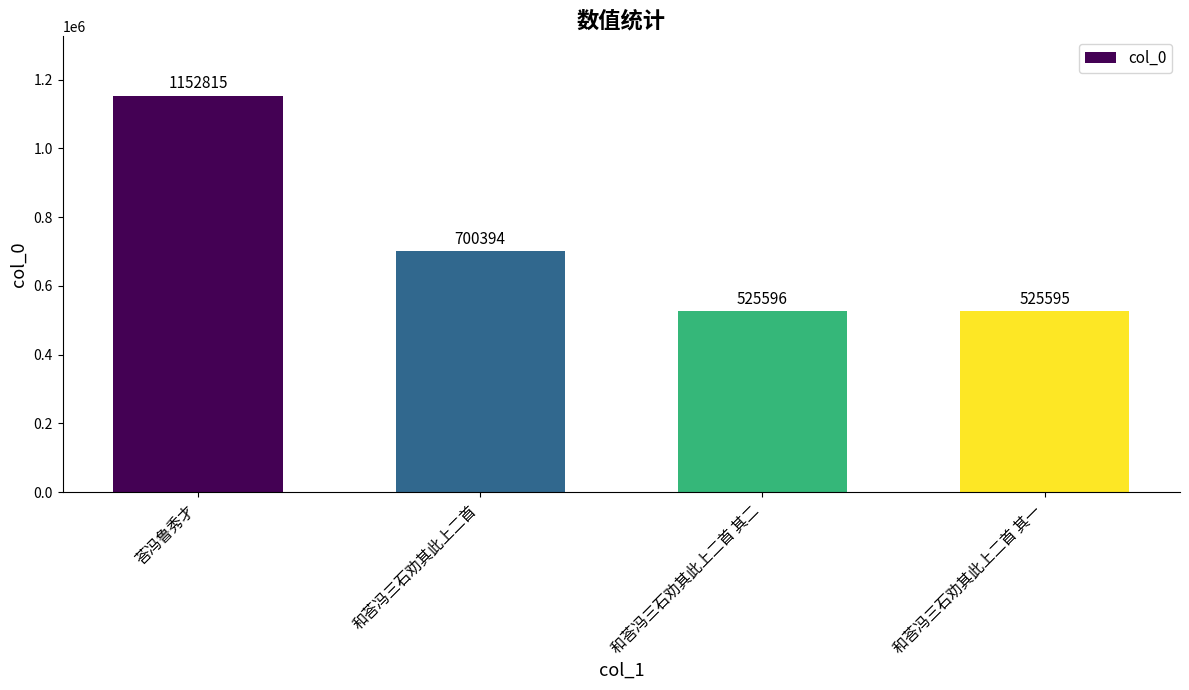

Between 和荅冯三石劝其此上二首 and 和荅冯三石劝其此上二首 其二, which is larger?

和荅冯三石劝其此上二首